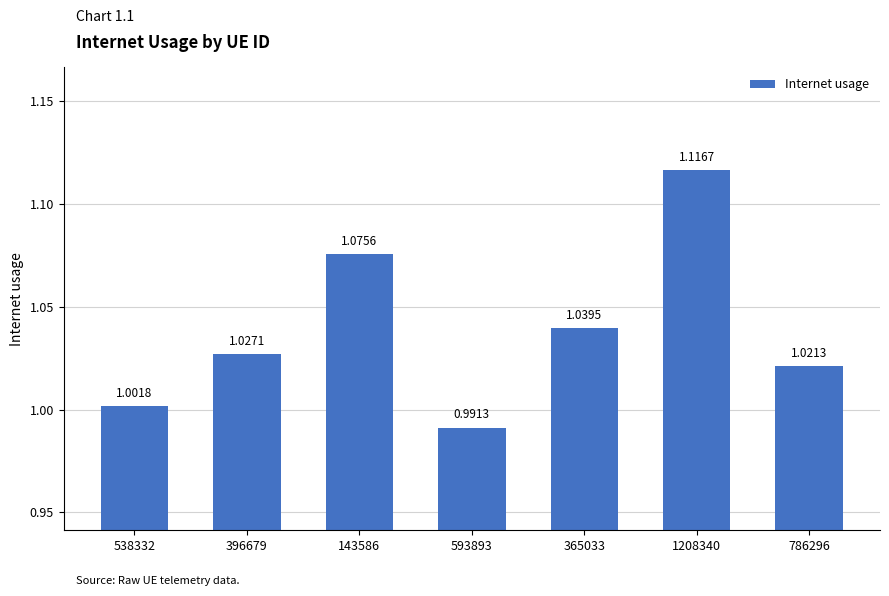

What is the sum of the values at 786296 and 1208340?

2.1